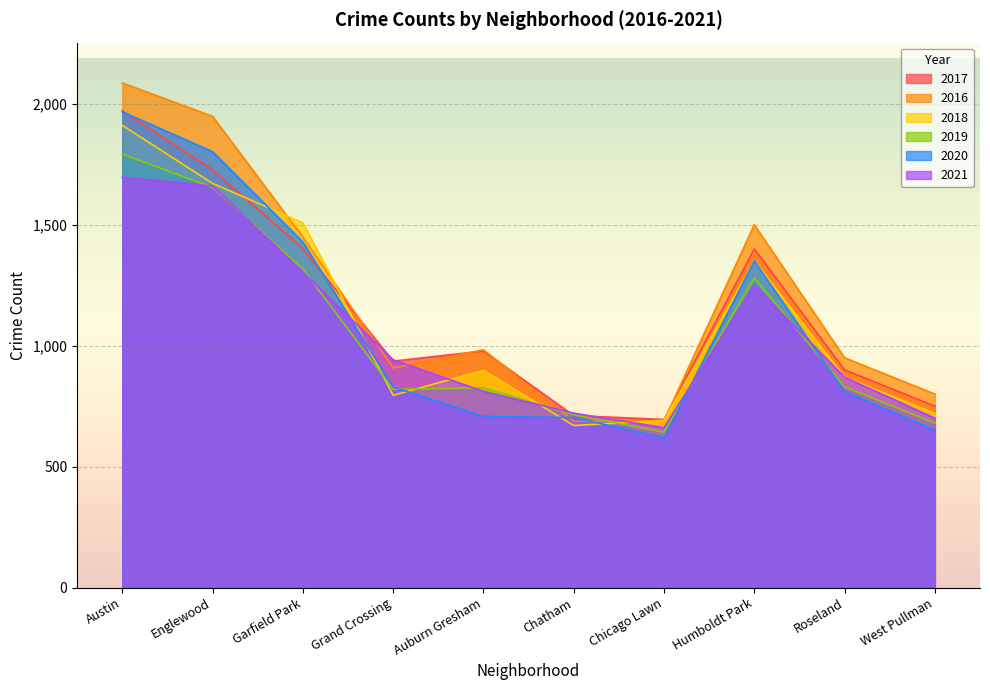

True or false: 2019 has more than 1 interior local peaks.

True